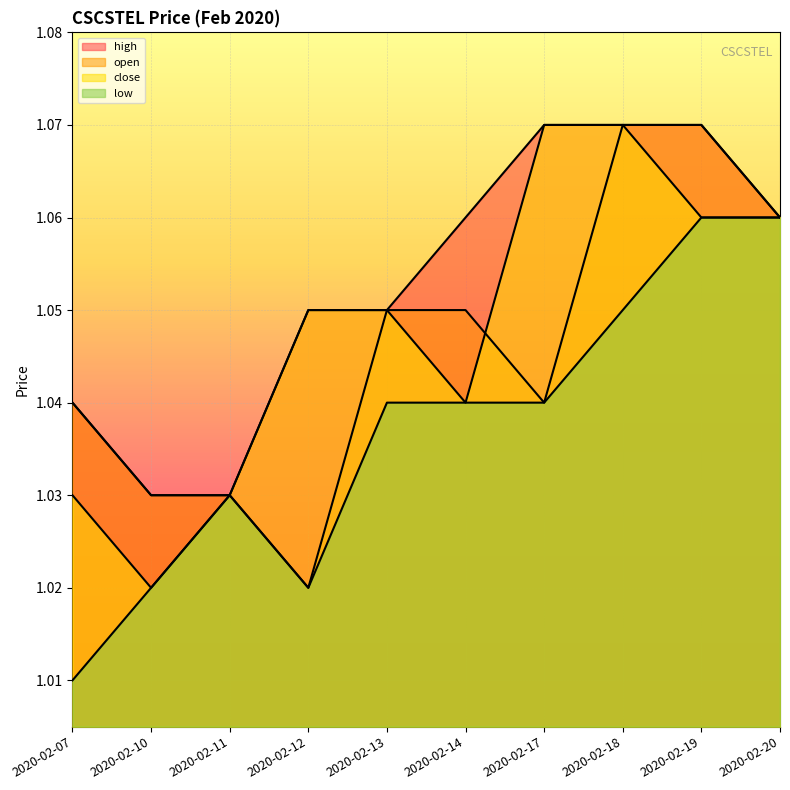

True or false: high has a value of 1.4 at 2020-02-20.

False